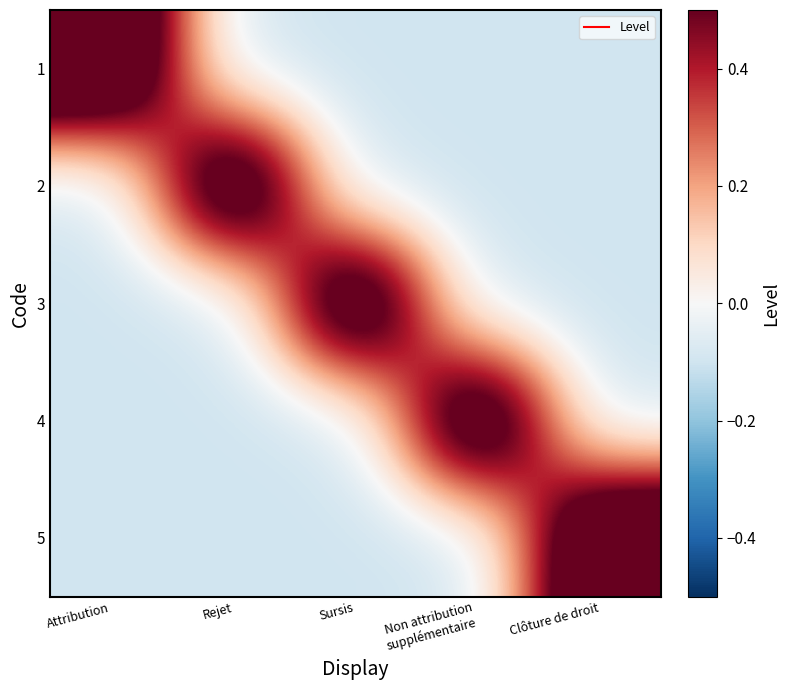

Which has a higher value, Attribution or Sursis?

Attribution